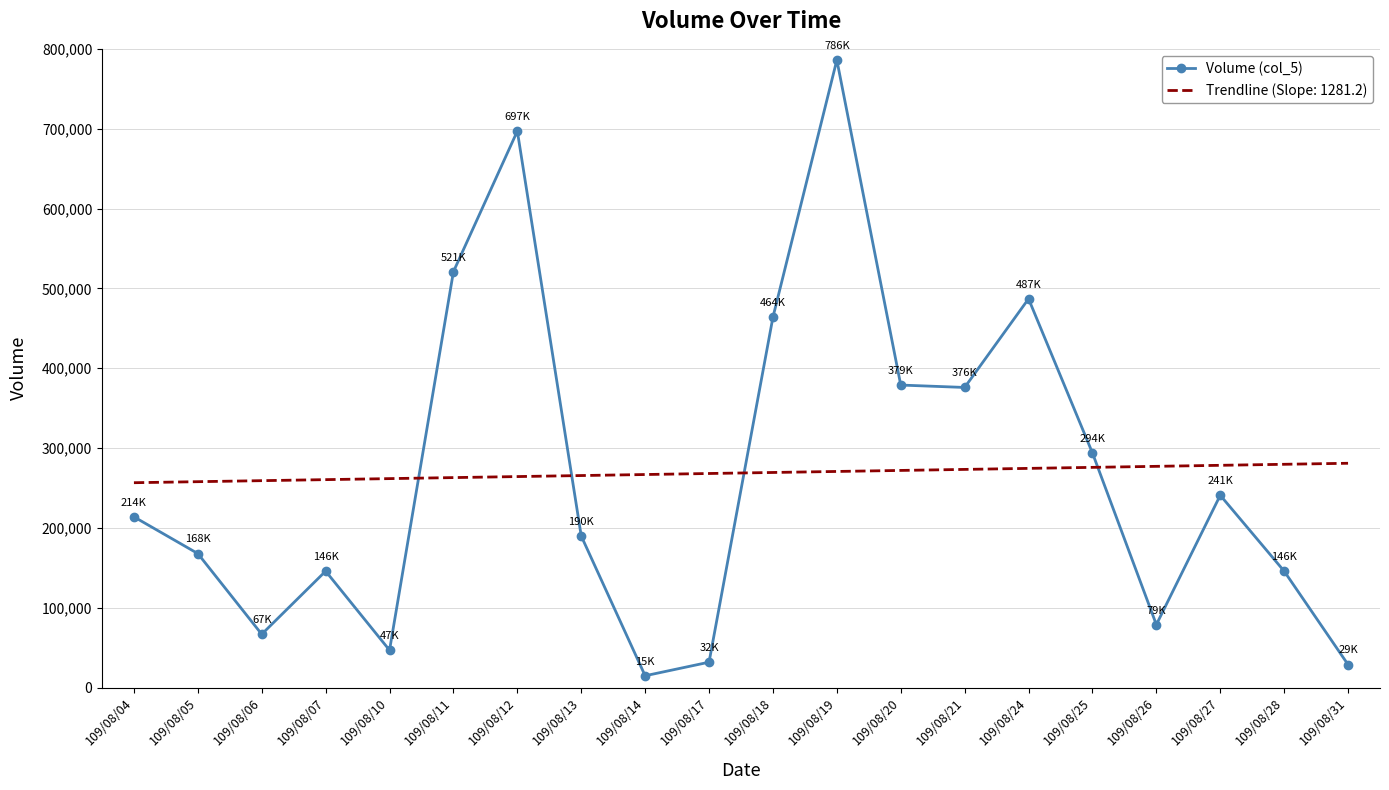

Which category has the highest value across all series?

109/08/19